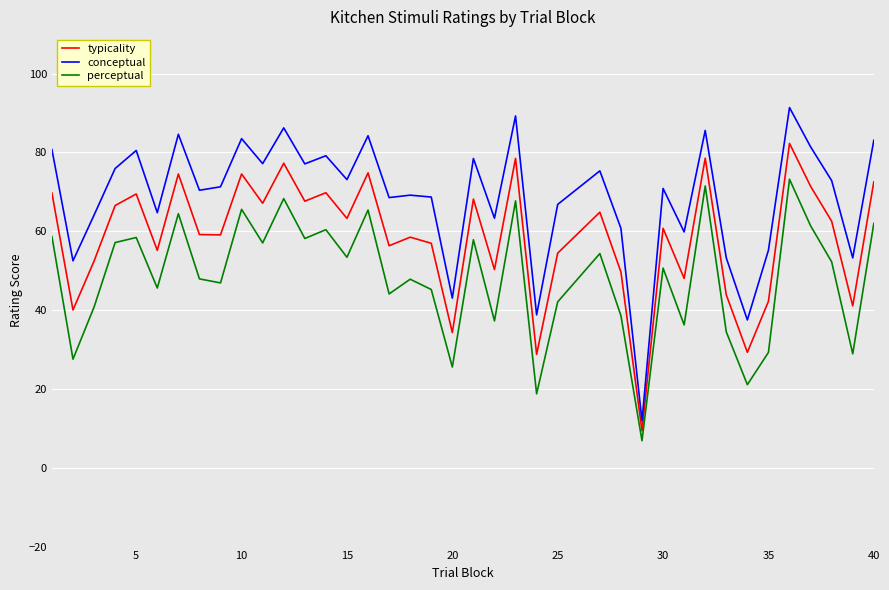

What is the minimum value for conceptual?

11.9